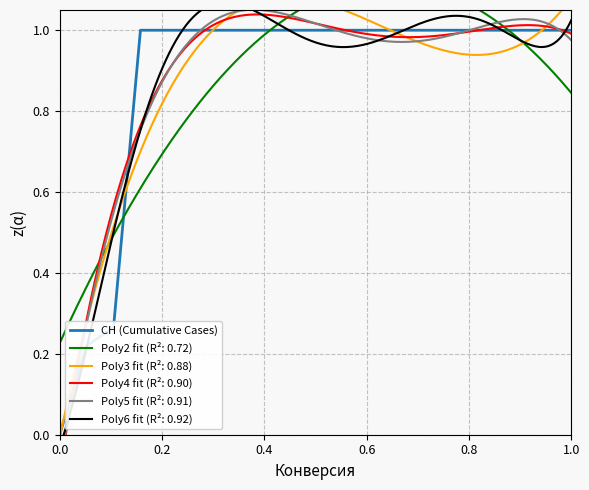

What is the highest value of the CH (Cumulative Cases) series?

1.0